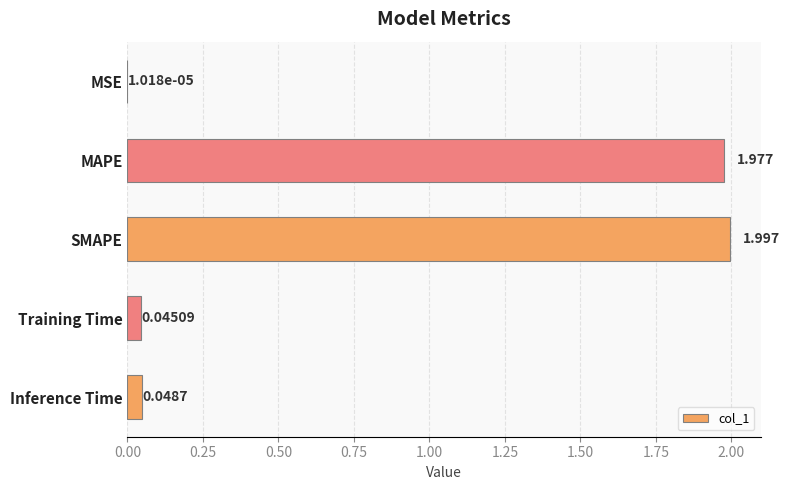

Are the bars horizontal?

Yes